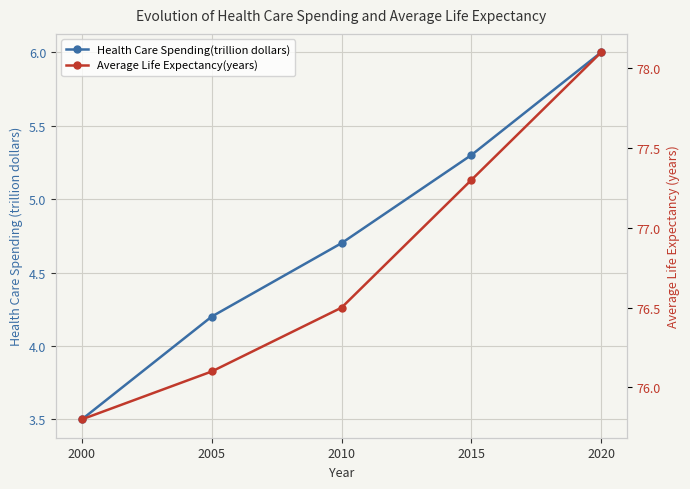

Does the chart display data point markers on the line(s)?

Yes